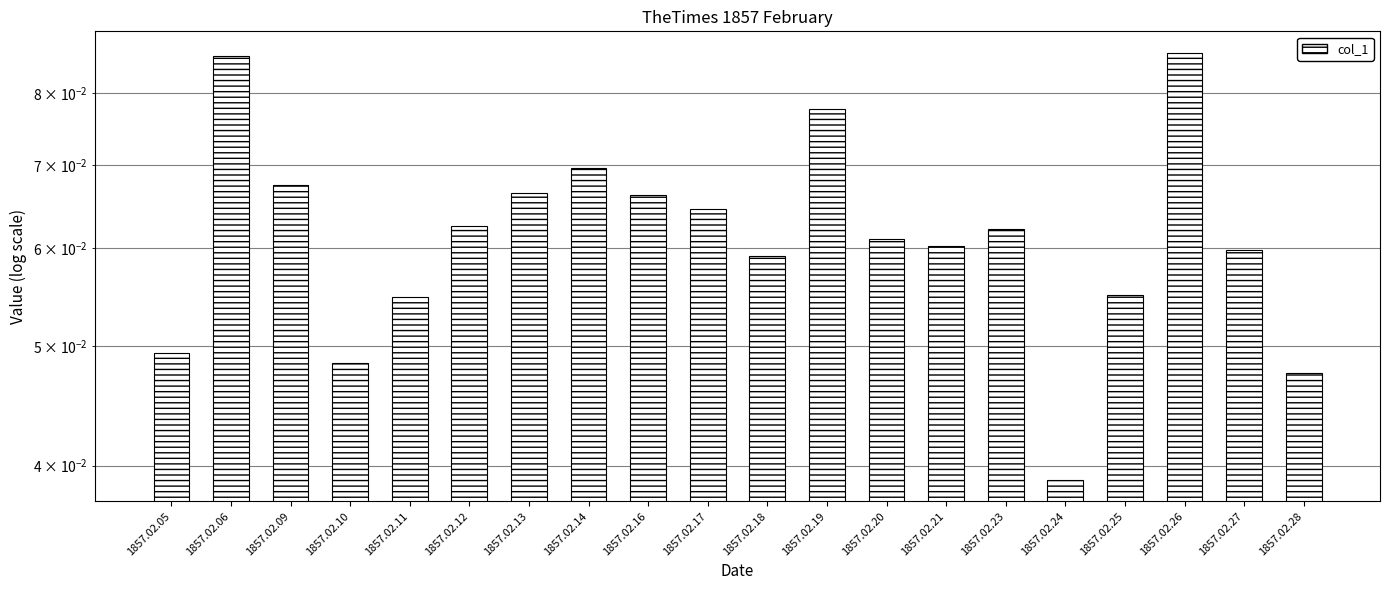

Reading left to right, list all the values displayed in this chart.

1857.02.05=0.0	1857.02.06=0.1	1857.02.09=0.1	1857.02.10=0.0	1857.02.11=0.1	1857.02.12=0.1	1857.02.13=0.1	1857.02.14=0.1	1857.02.16=0.1	1857.02.17=0.1	1857.02.18=0.1	1857.02.19=0.1	1857.02.20=0.1	1857.02.21=0.1	1857.02.23=0.1	1857.02.24=0.0	1857.02.25=0.1	1857.02.26=0.1	1857.02.27=0.1	1857.02.28=0.0